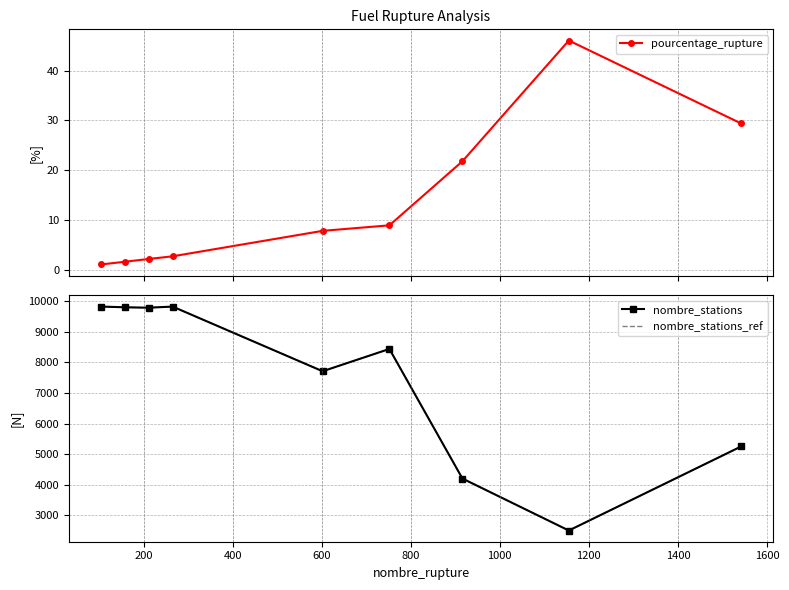

What are all the series names shown in the legend?

pourcentage_rupture, nombre_stations, nombre_stations_ref